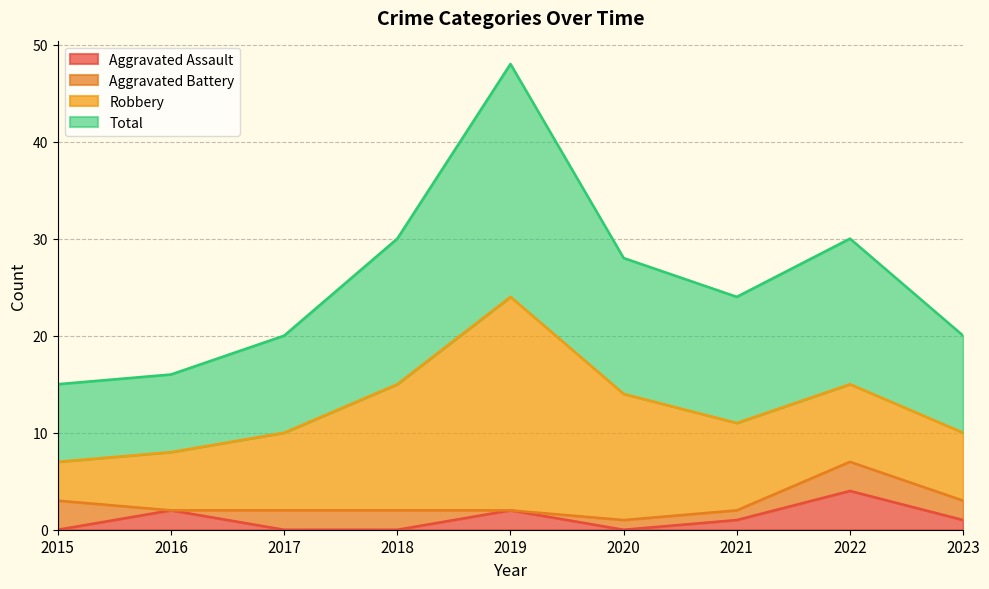

Where does the Aggravated Assault series first go above 1?

2016